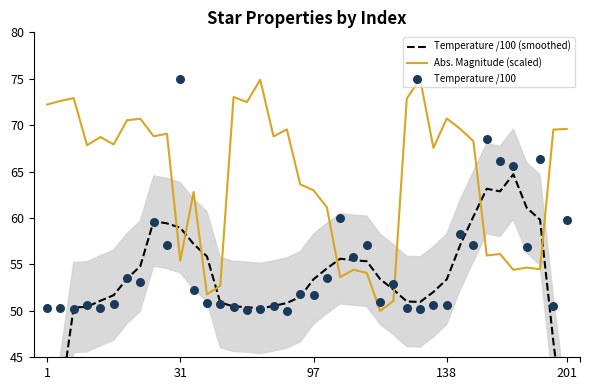

What are all the series names shown in the legend?

Temperature /100 (smoothed), Abs. Magnitude (scaled), Temperature /100